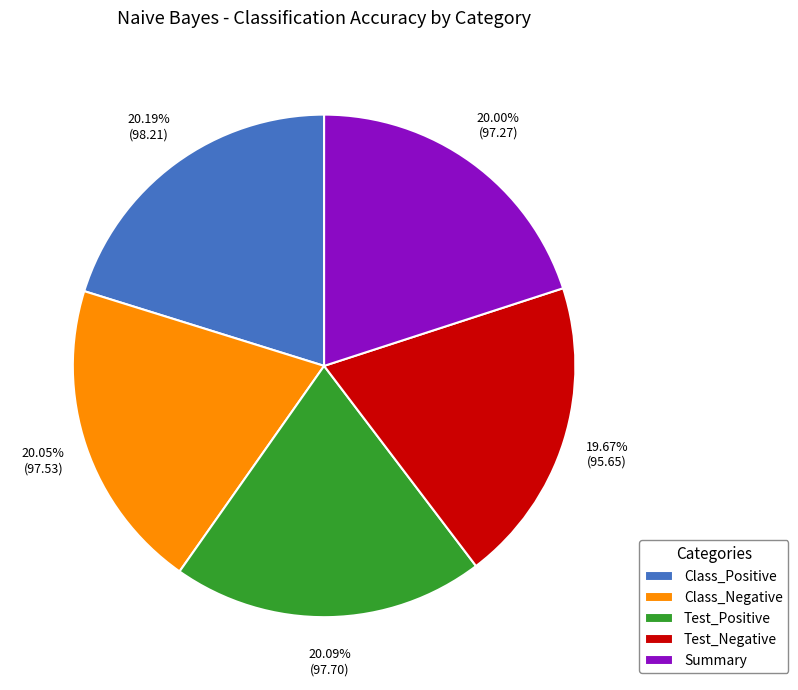

Does any single category account for the majority?

No